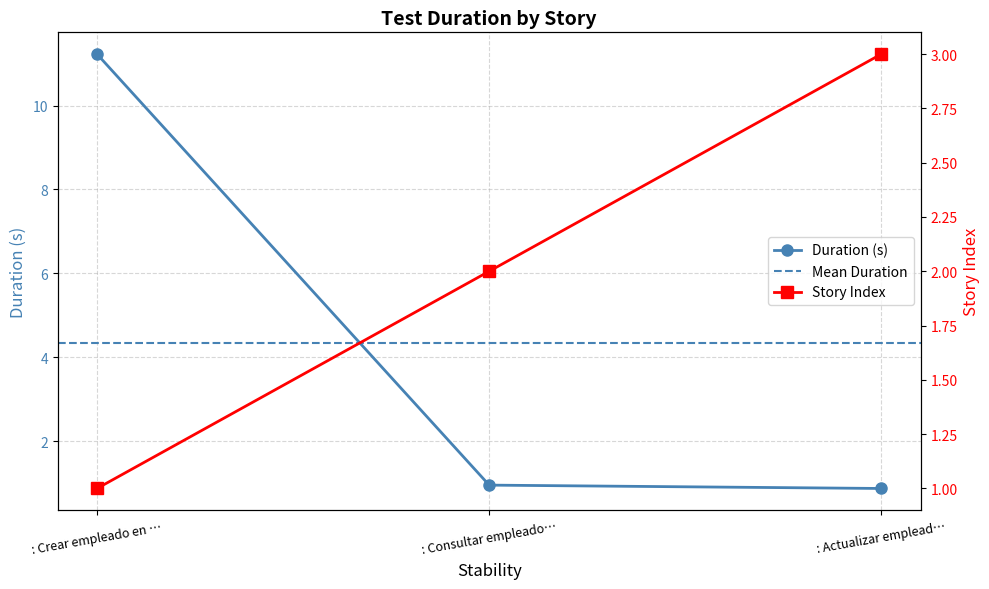

Reading right to left, list all the values displayed in this chart.

0.9	0.9	11.2